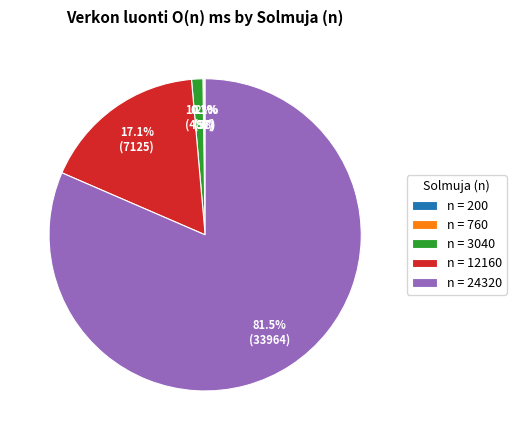

How much of the chart is everything except n = 3040?

98.8%